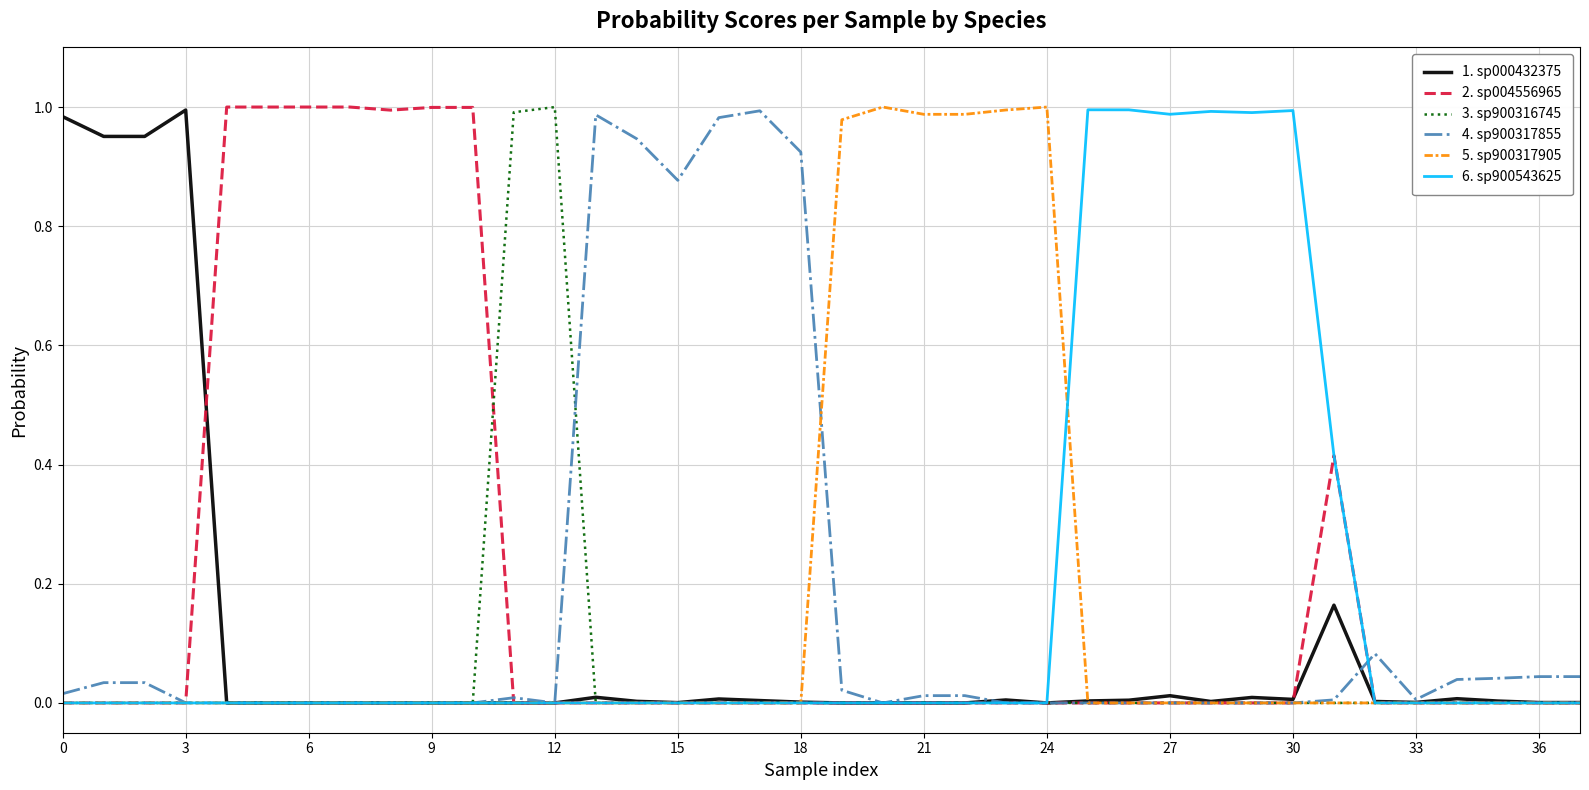

What are all the series names shown in the legend?

1. sp000432375, 2. sp004556965, 3. sp900316745, 4. sp900317855, 5. sp900317905, 6. sp900543625